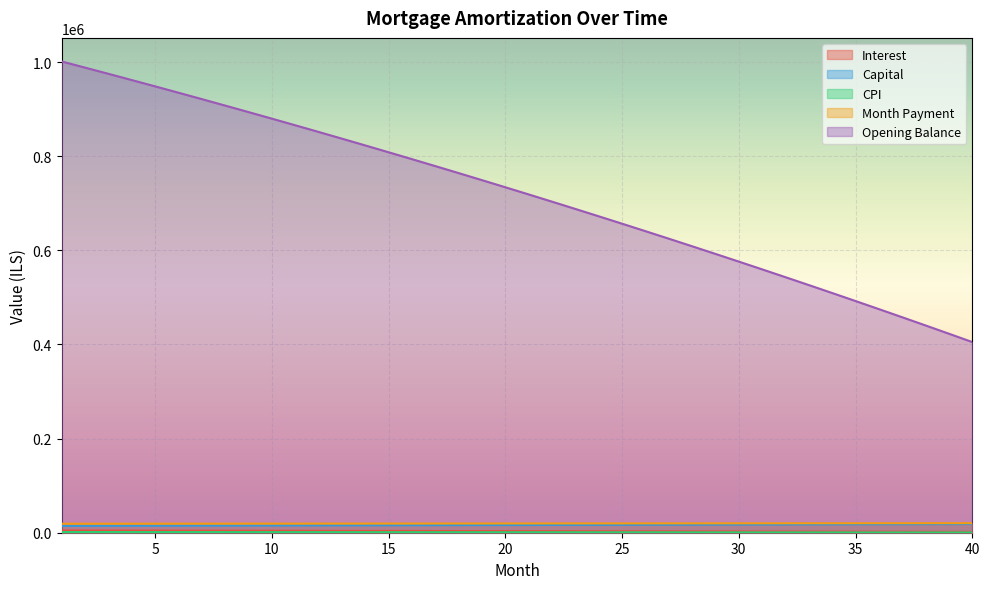

How many distinct data groups are displayed?

5